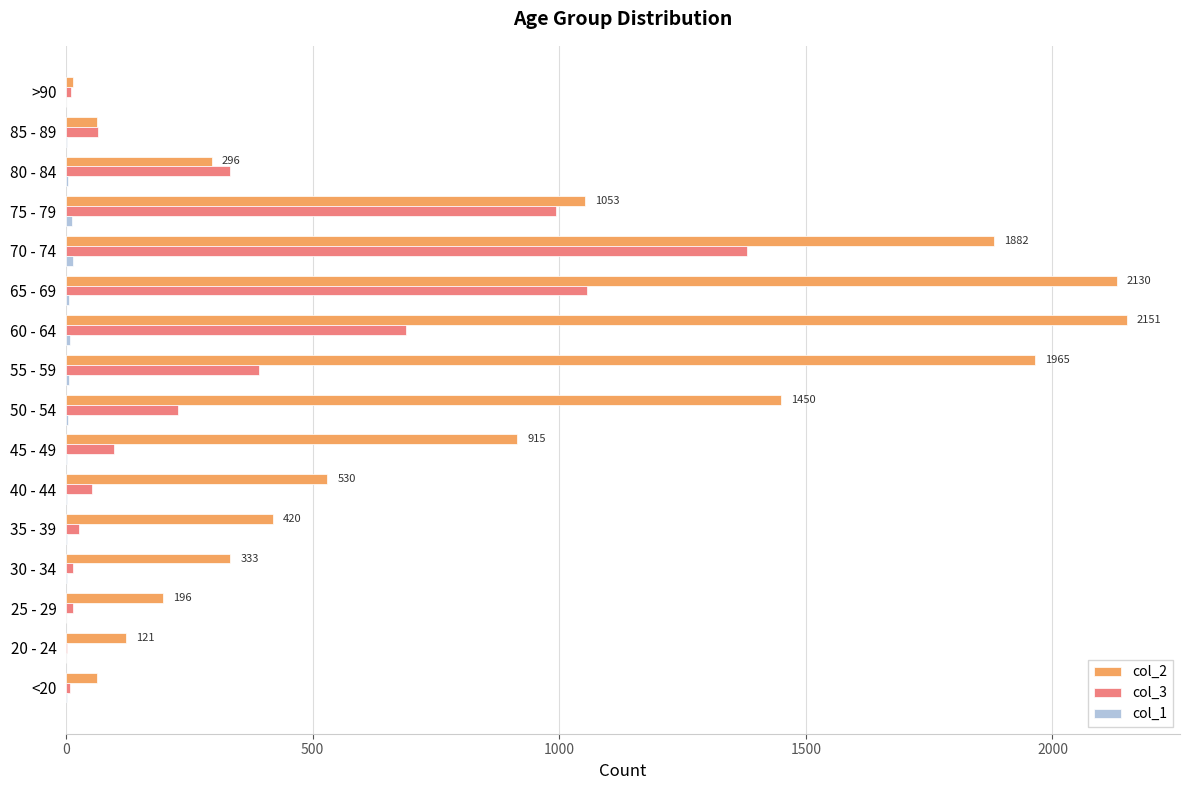

What is the maximum value shown in the chart?

2151